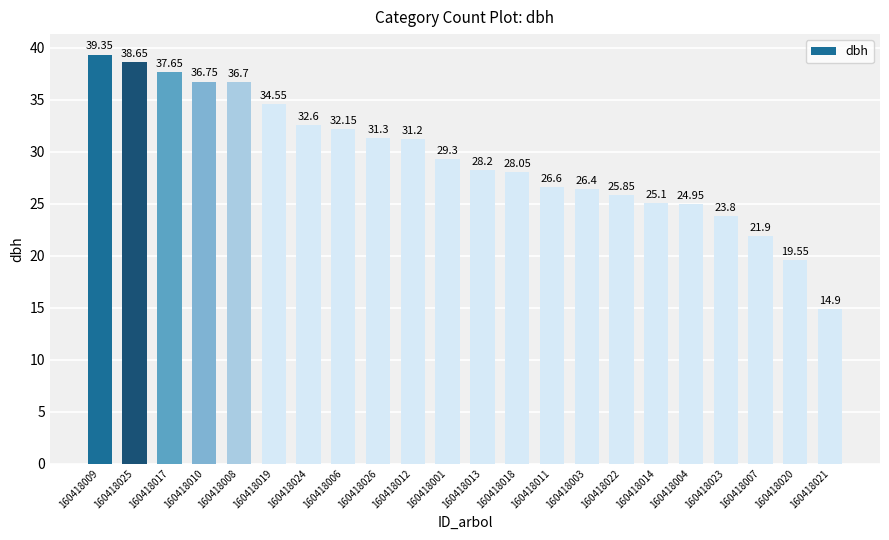

What is the average value?

29.3